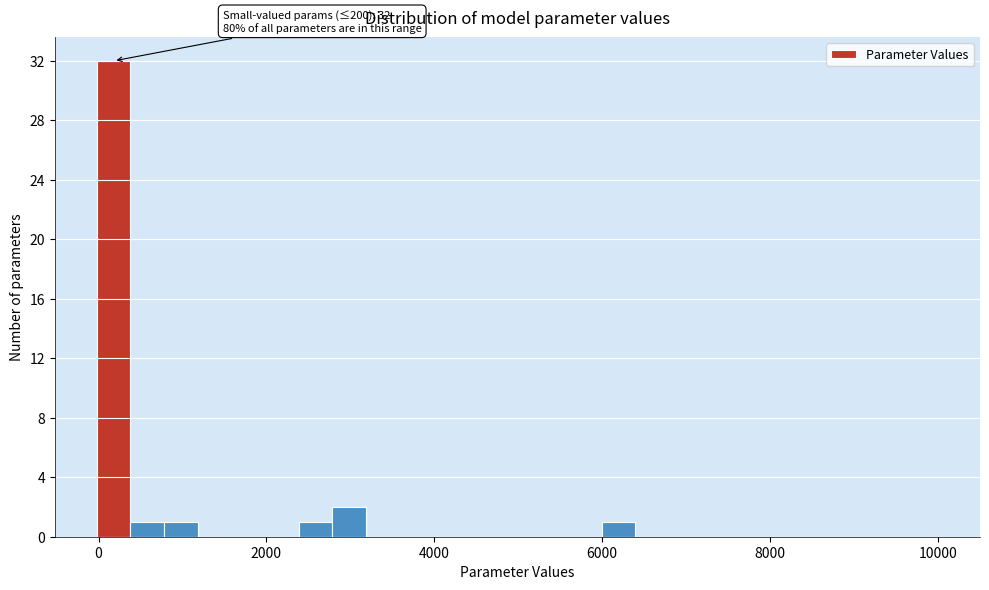

Read against the x-axis, roughly where is the centre of the tallest bar?

200